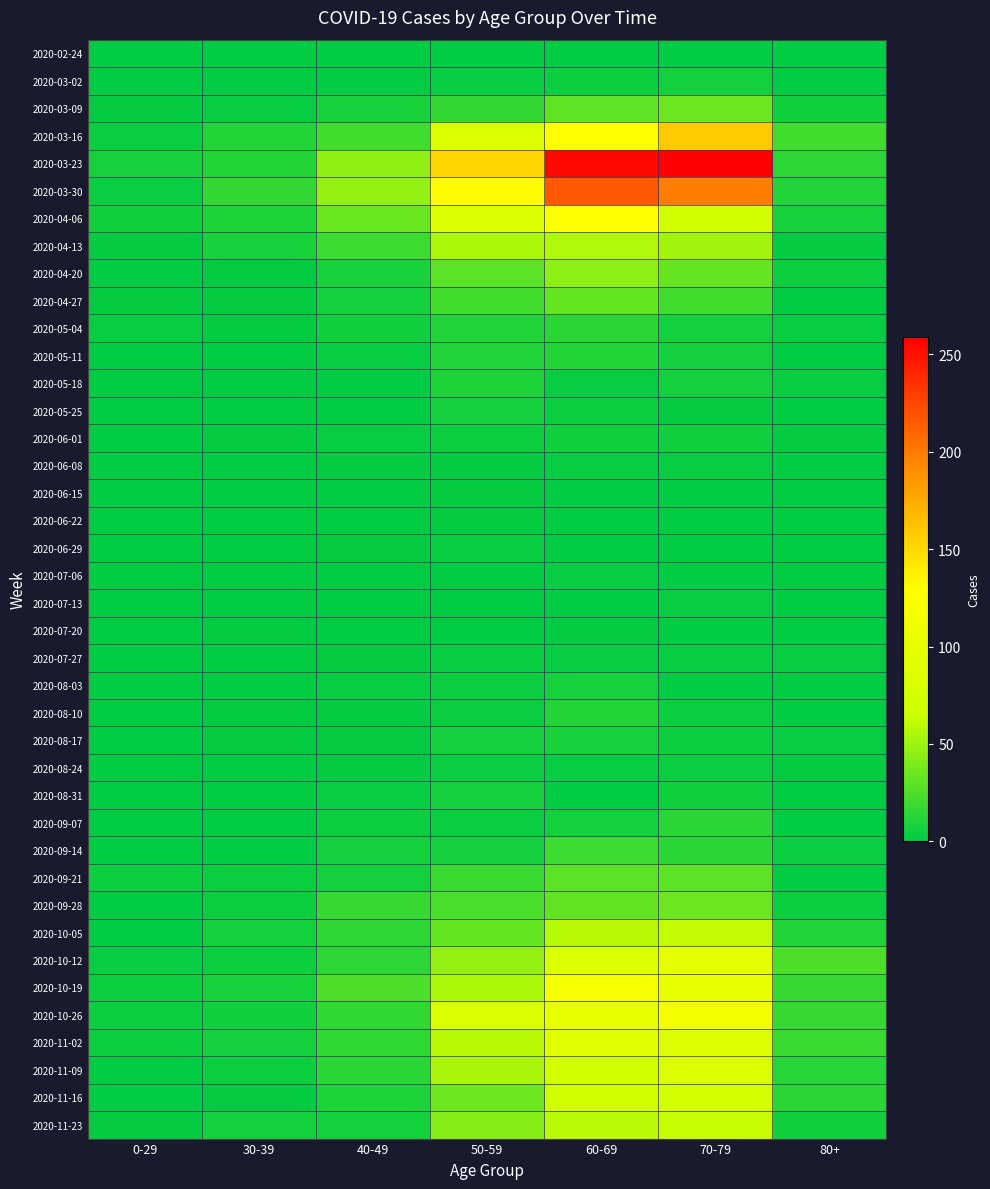

Which series has the largest range (max minus min)?

2020-03-23